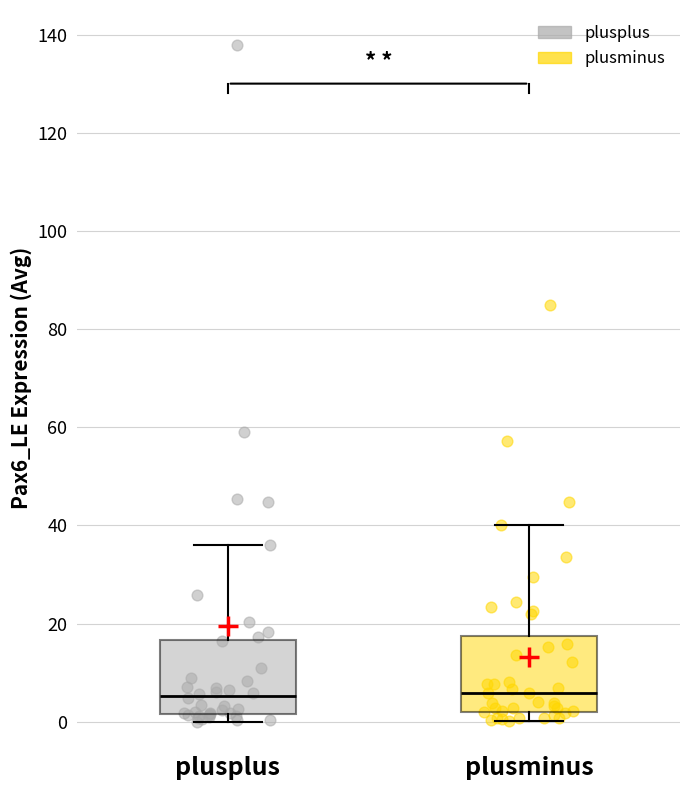

Reading left to right, transcribe this box plot: for each box, give where its median line is, the range the box spans, and where its two whiskers end, as read against the y-axis. The values are not printed on the chart, so give them approximately, as read against the axis.

plusplus: median 6, box 2 to 16, whiskers 0 to 36
plusminus: median 6, box 2 to 18, whiskers 0 to 40